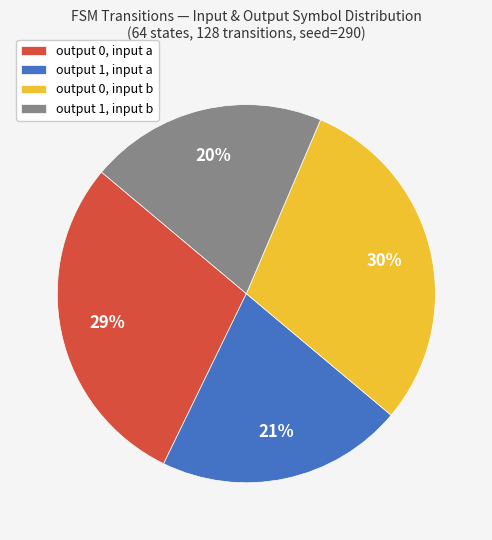

Is the sum of output 1, input a and output 1, input b greater than half?

No